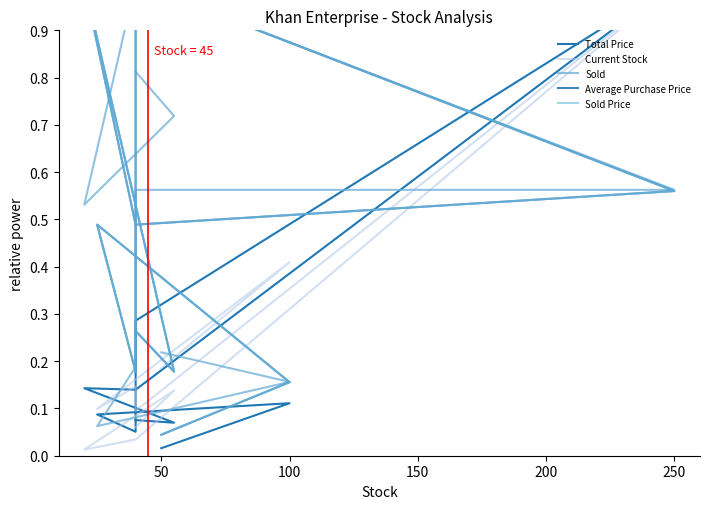

Rank the series by their maximum value, from highest to lowest.

Total Price, Current Stock, Sold, Average Purchase Price, Sold Price